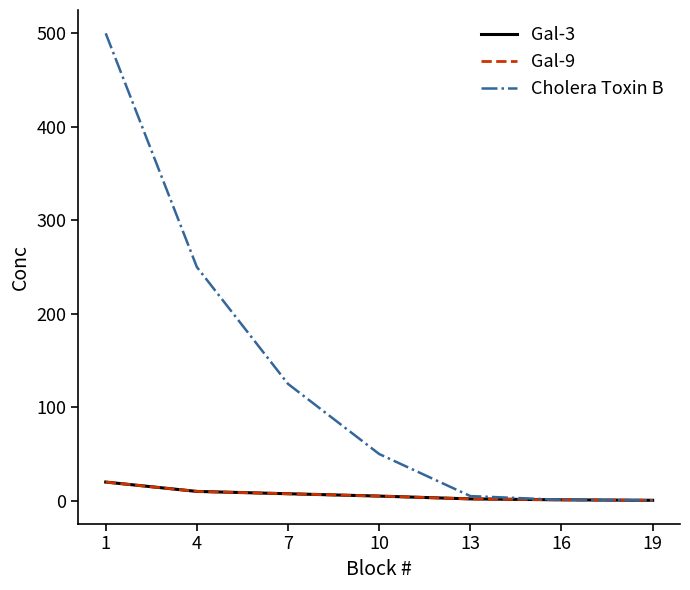

Does the chart have visible grid lines?

No